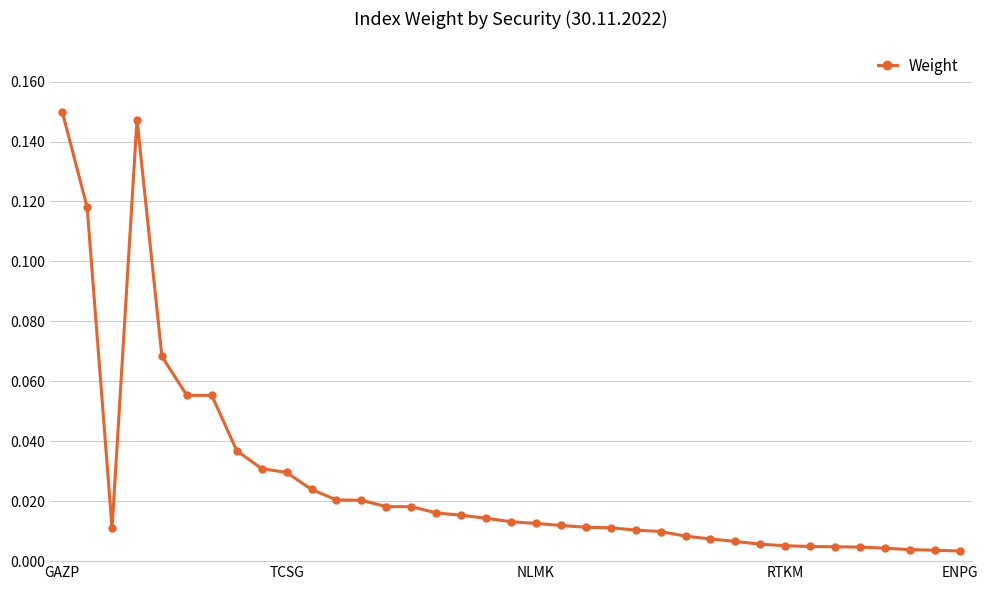

True or false: there are more than 0 points higher than both neighbors.

True